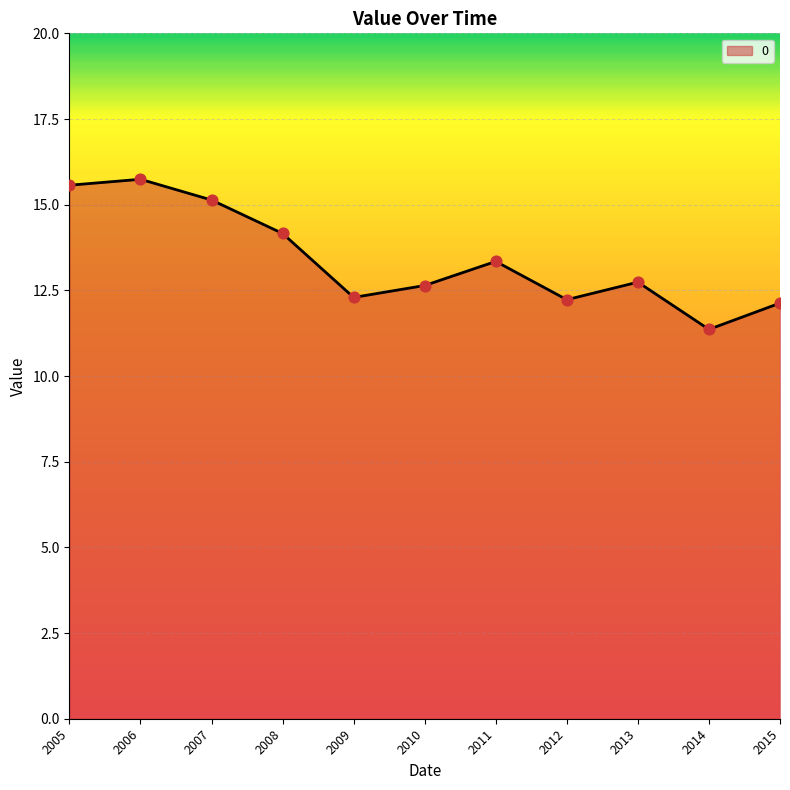

What is the change in value from 2007 to 2010?

-2.5